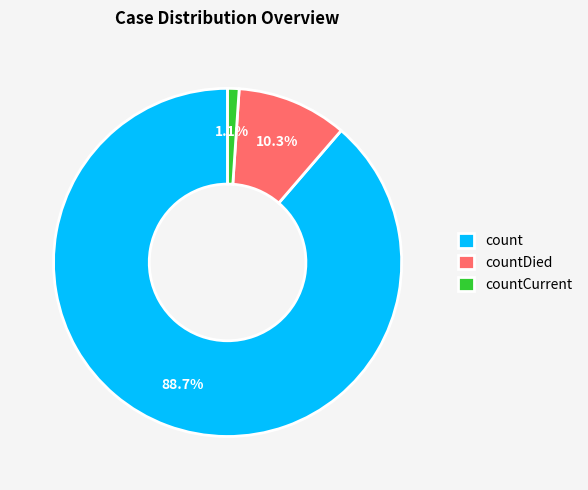

Which has a higher value, countCurrent or countDied?

countDied